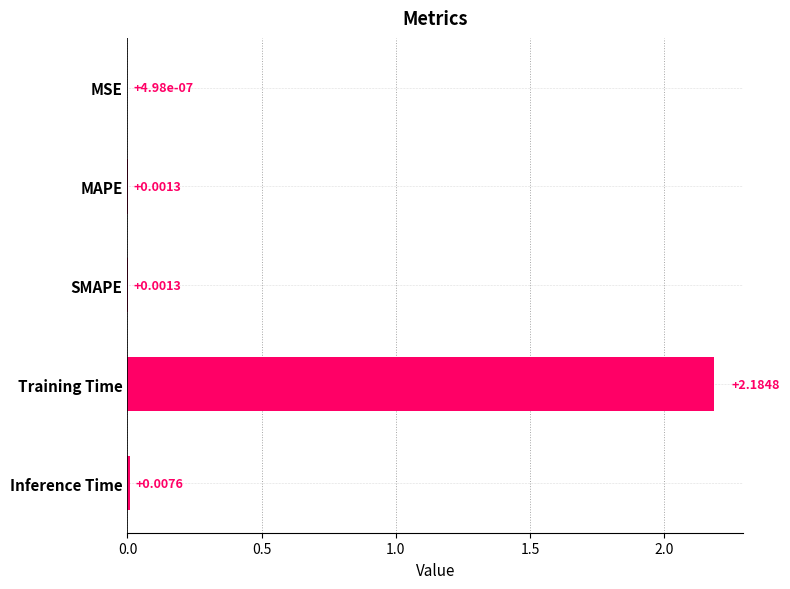

Are the bars horizontal?

Yes